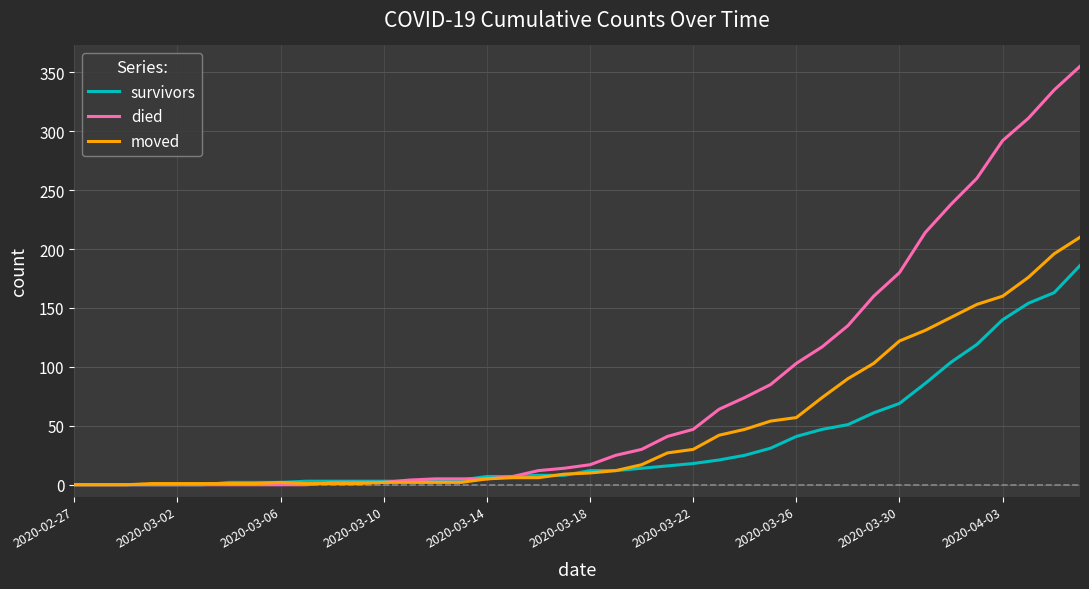

Which series has the largest range (max minus min)?

died